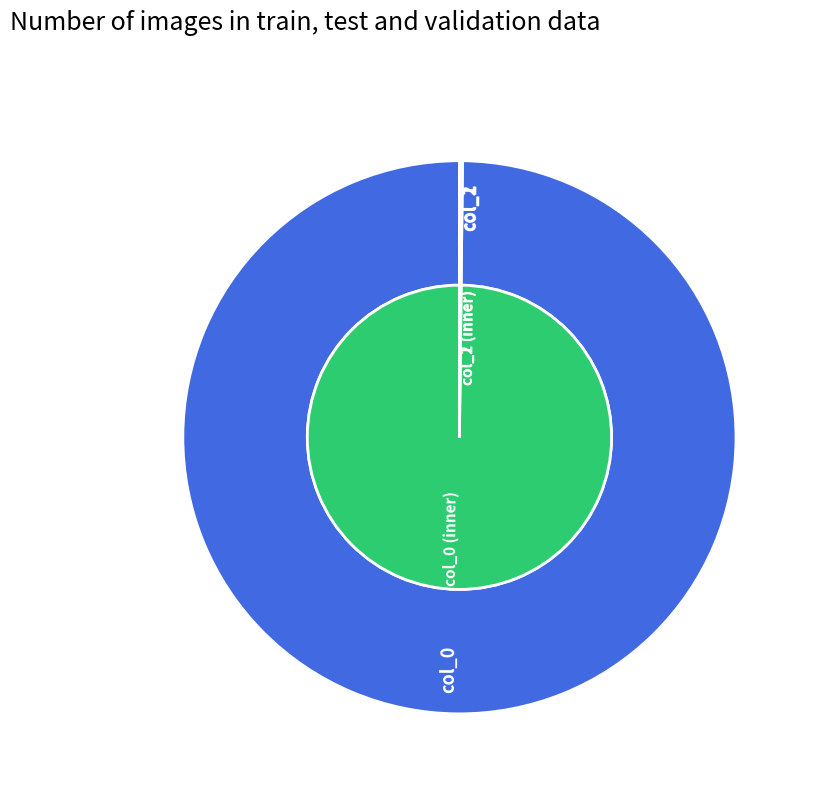

How many segments does this pie chart have?

4